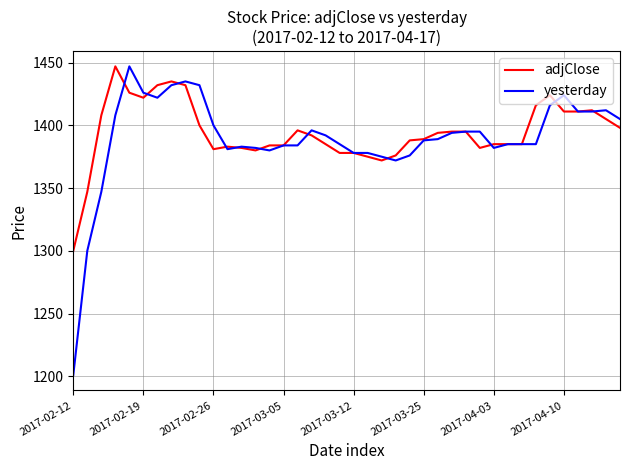

What is the lowest value of the yesterday series?

1201